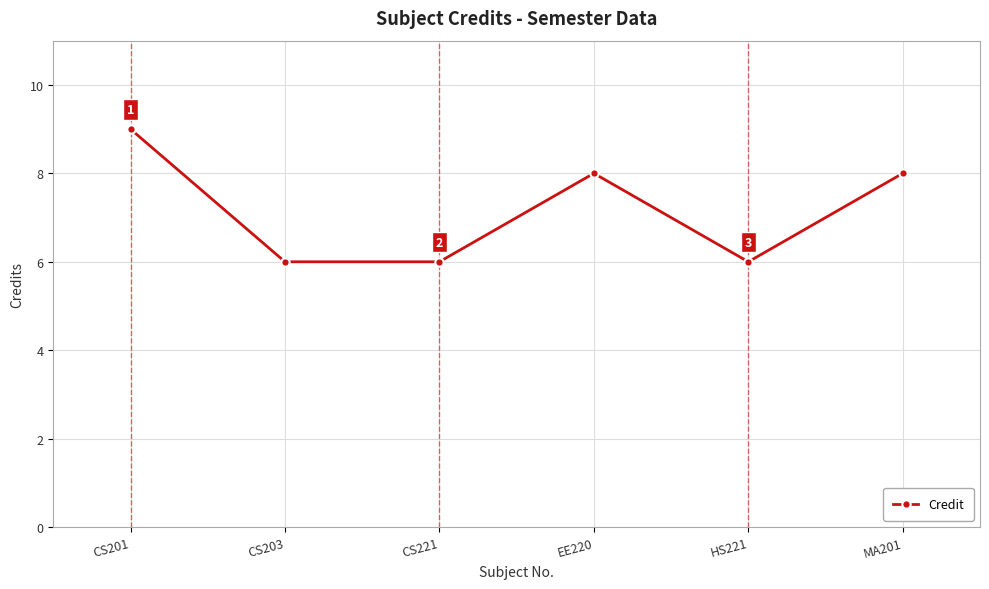

Is it true that the value at CS203 is 11?

False